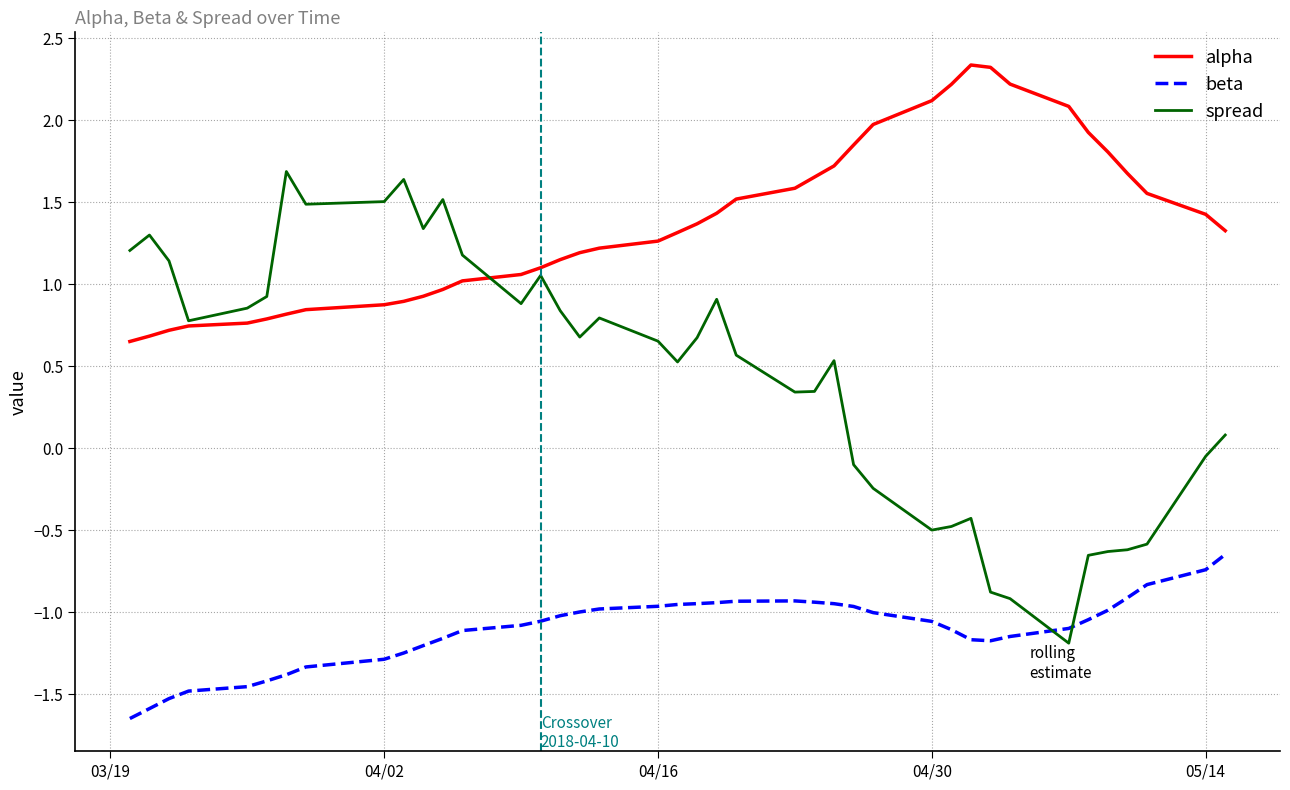

Rank the series by their maximum value, from lowest to highest.

beta, spread, alpha